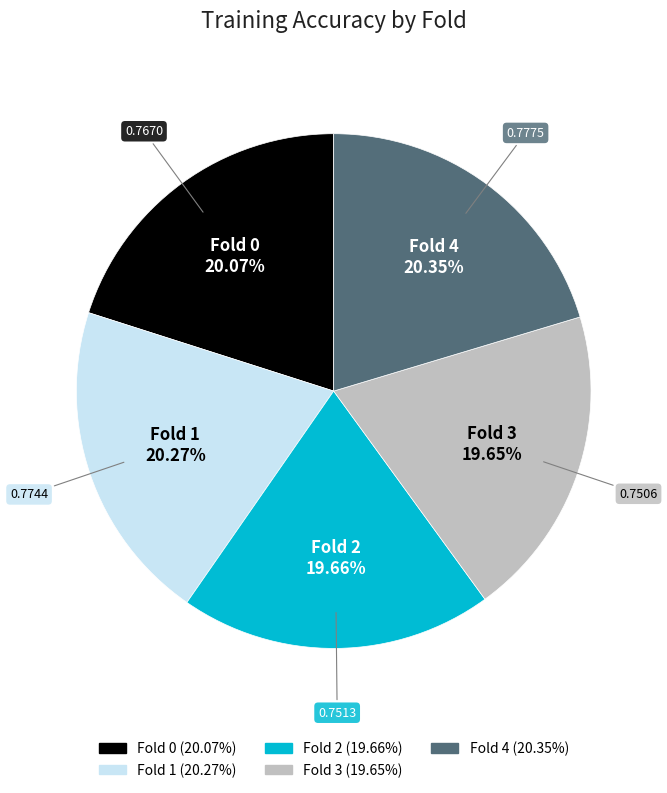

To the nearest percent, what is the difference between the Fold 4 and Fold 2 slice percentages?

1%